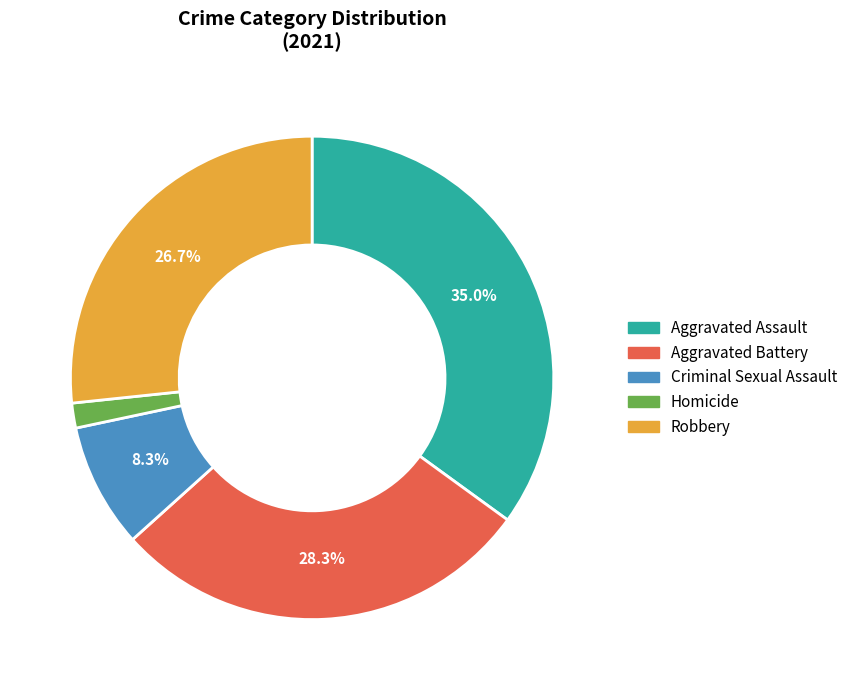

How much of the chart is everything except Aggravated Battery?

71.7%